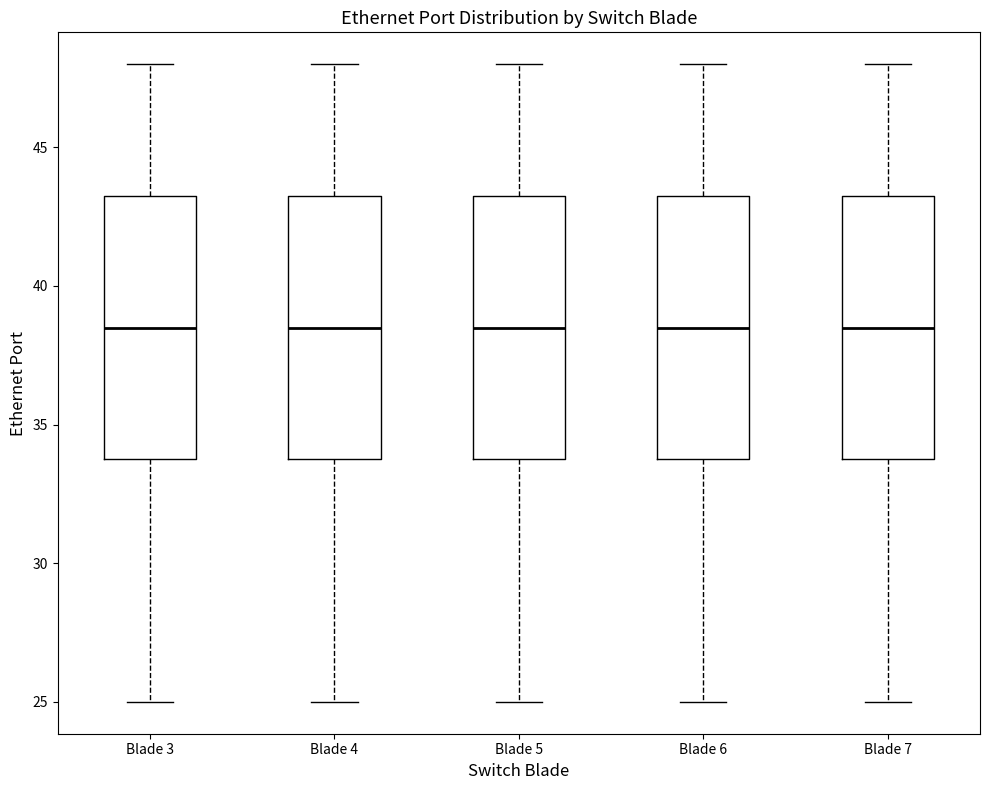

Where is the upper edge of the box for Blade 6 on the y-axis? The values are not printed on the chart, so give them approximately, as read against the axis.

43.5